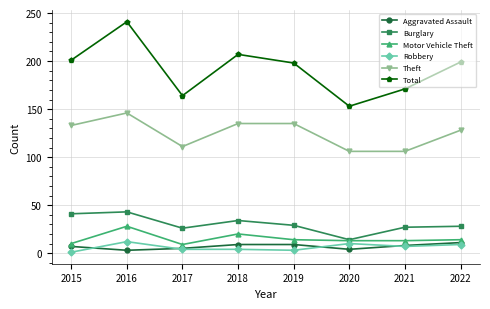

What is the total value across all series at 2021?

332